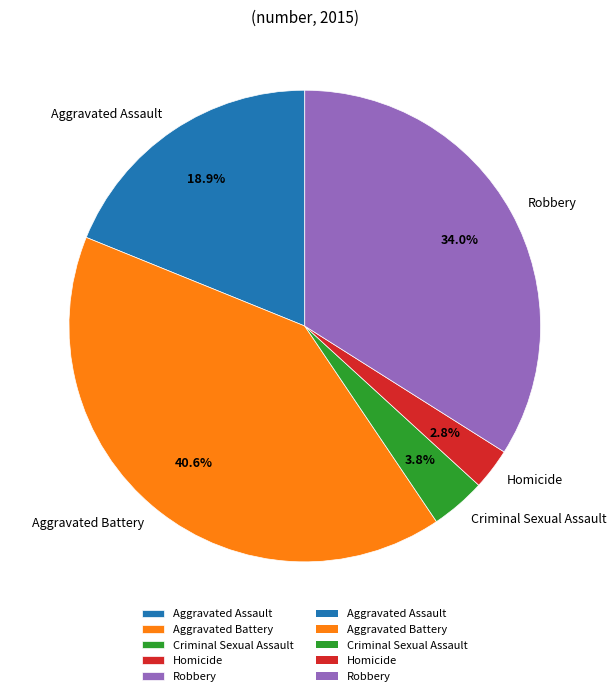

Between Homicide and Criminal Sexual Assault, which is larger?

Criminal Sexual Assault